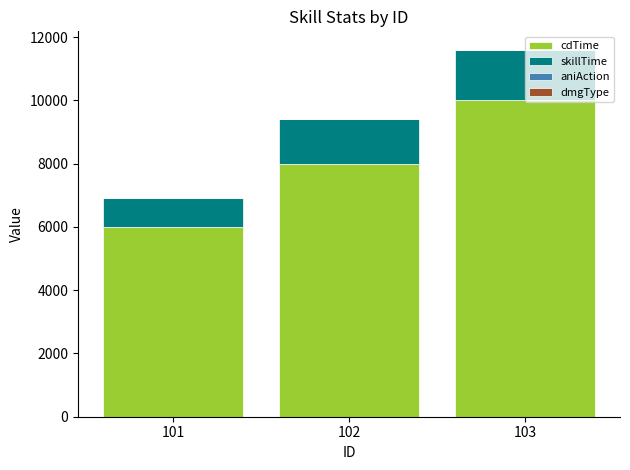

What is the sum of all cdTime values?

24000